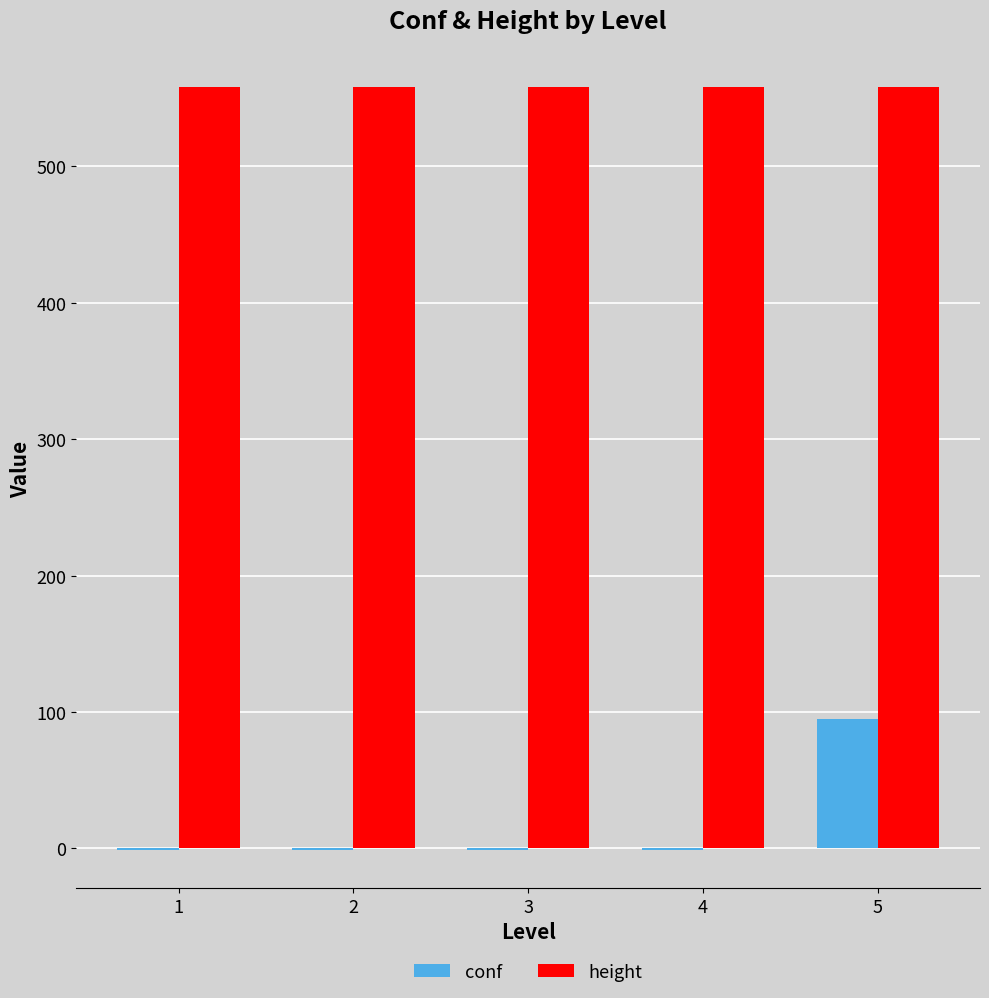

Reading left to right, transcribe all the data shown in this chart.

conf: -1	-1	-1	-1	95
height: 558	558	558	558	558